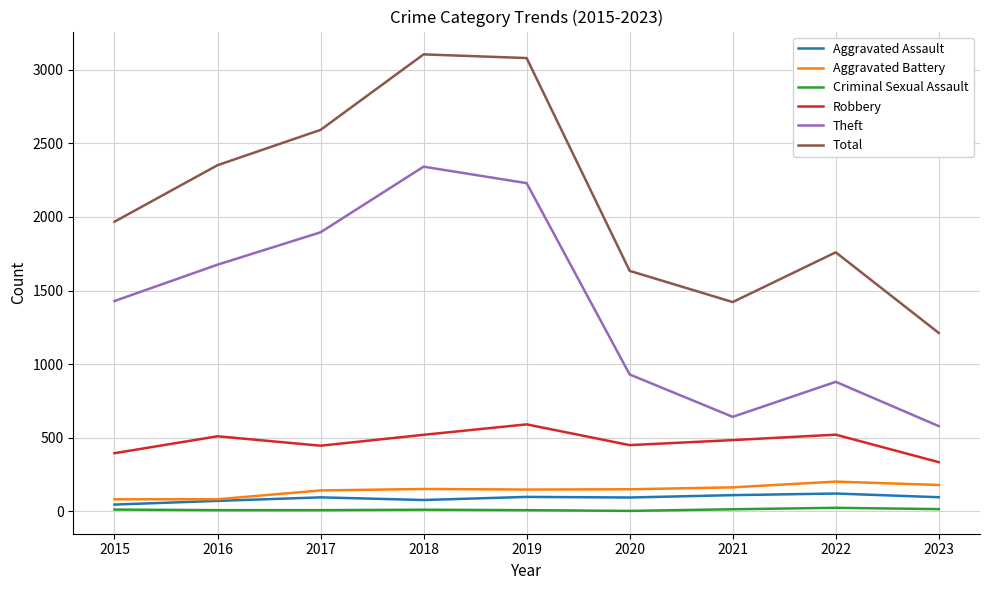

Which series has the widest spread of values?

Total